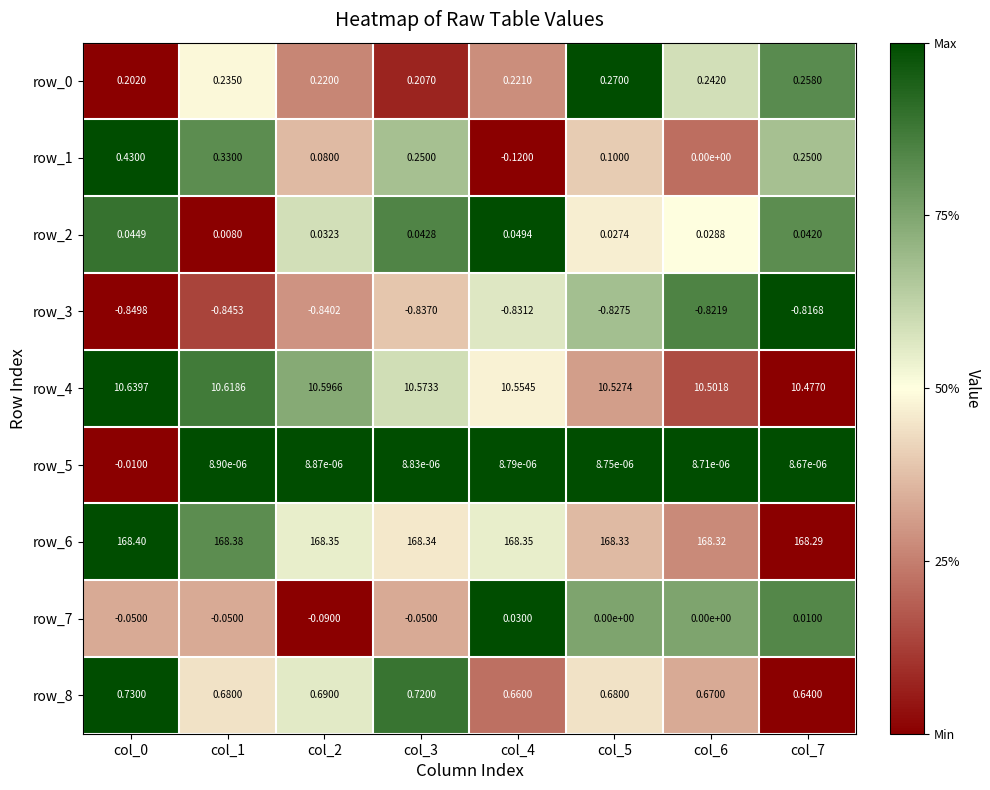

Is the value of row_8 at col_1 greater than the value of row_5 at col_0?

Yes